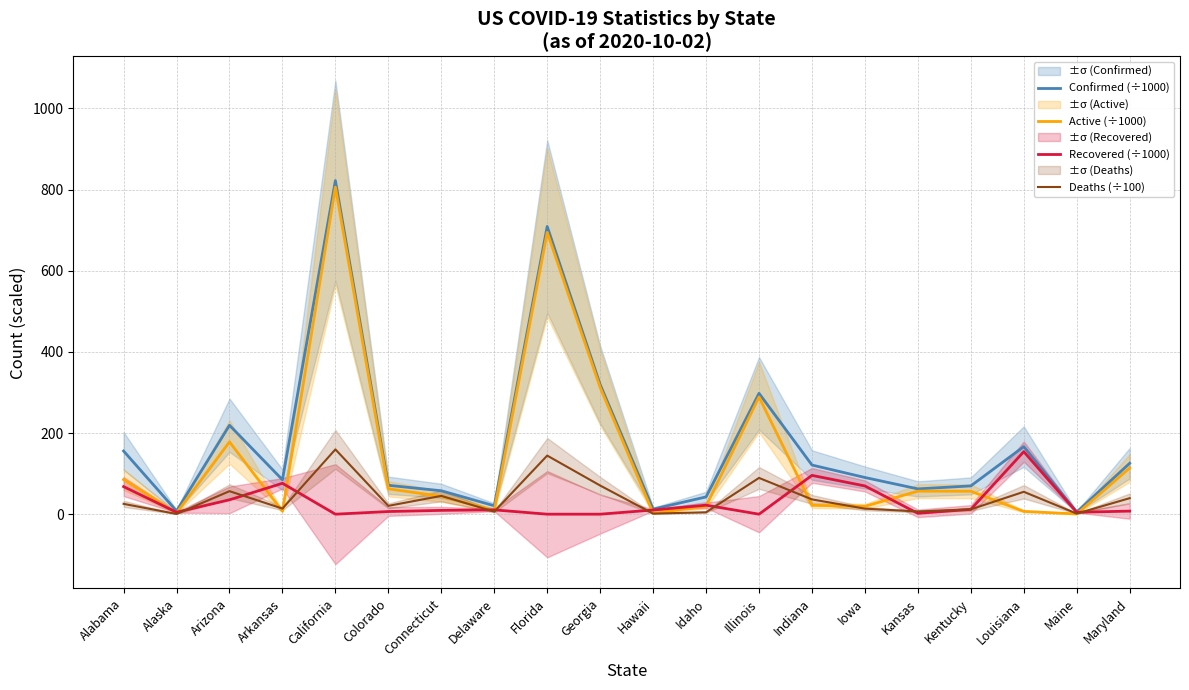

What is the difference between the Deaths (÷100) values at Maryland and Colorado?

19.0